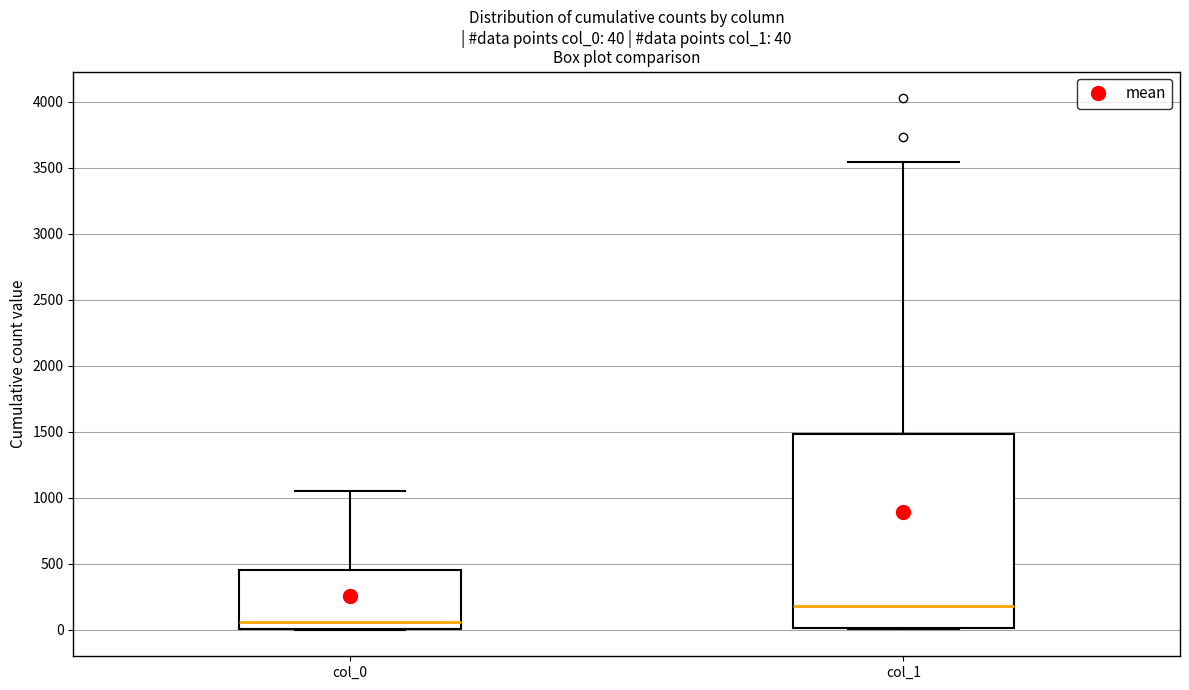

Which box's median line is the lowest?

col_0